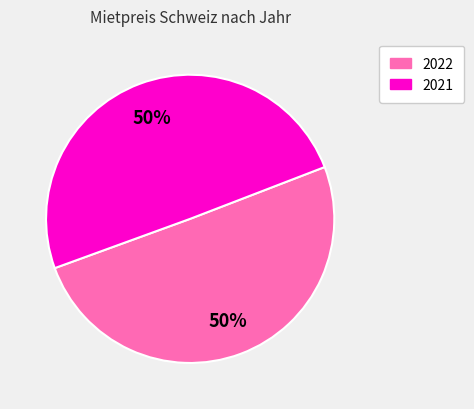

Is the sum of 2021 and 2022 greater than half?

Yes